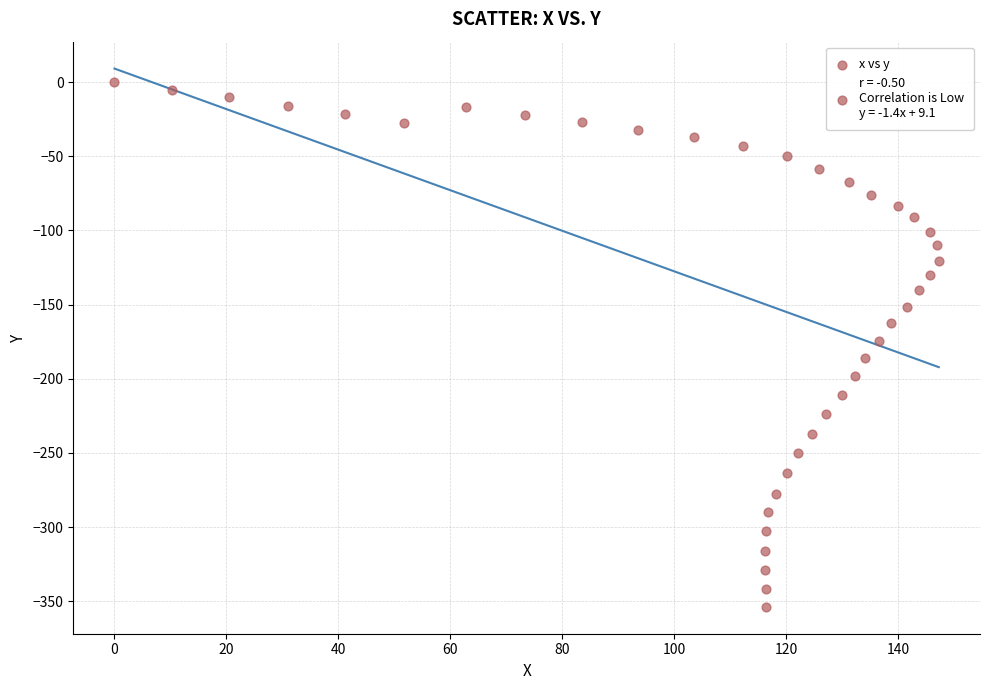

What is the range of Y values (max minus min)?

353.8